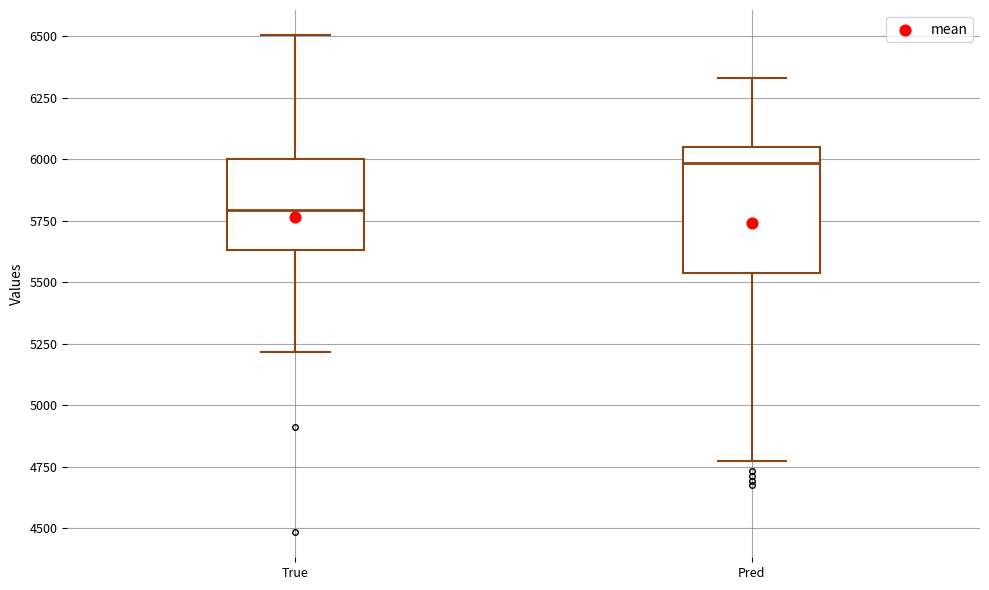

Reading left to right, read every box against the y-axis: the position of its median line, the range the box covers, and the ends of its whiskers. The values are not printed on the chart, so give them approximately, as read against the axis.

True: median 5800, box 5650 to 6000, whiskers 5200 to 6500
Pred: median 6000, box 5550 to 6050, whiskers 4750 to 6350